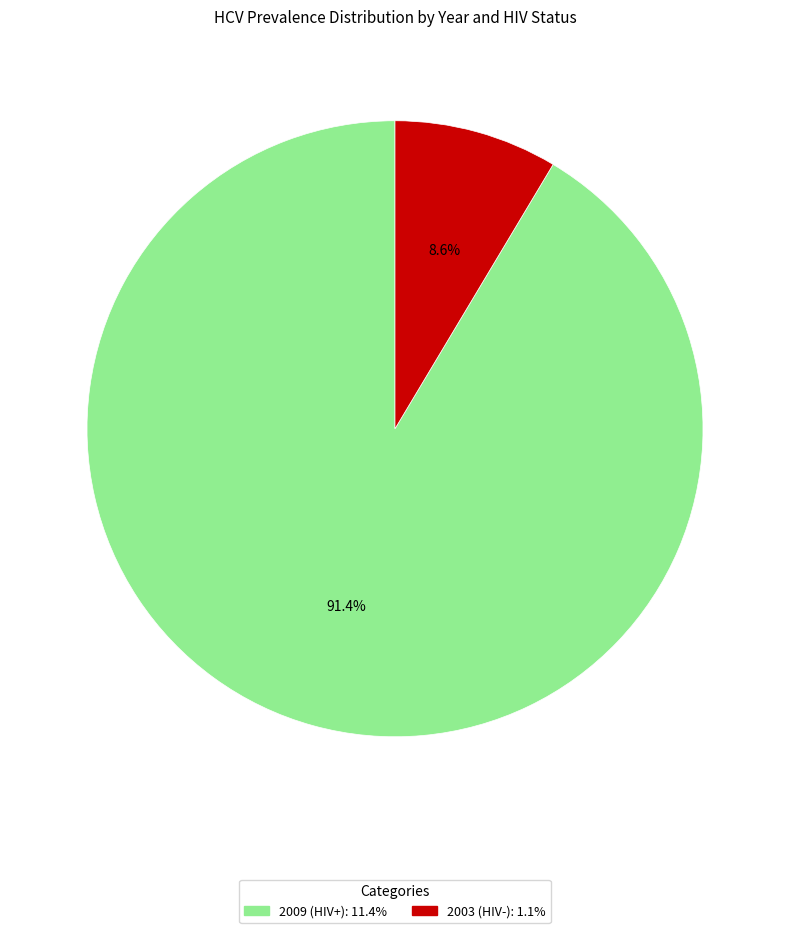

Rank the categories by value from lowest to highest.

2003 (HIV-), 2009 (HIV+)